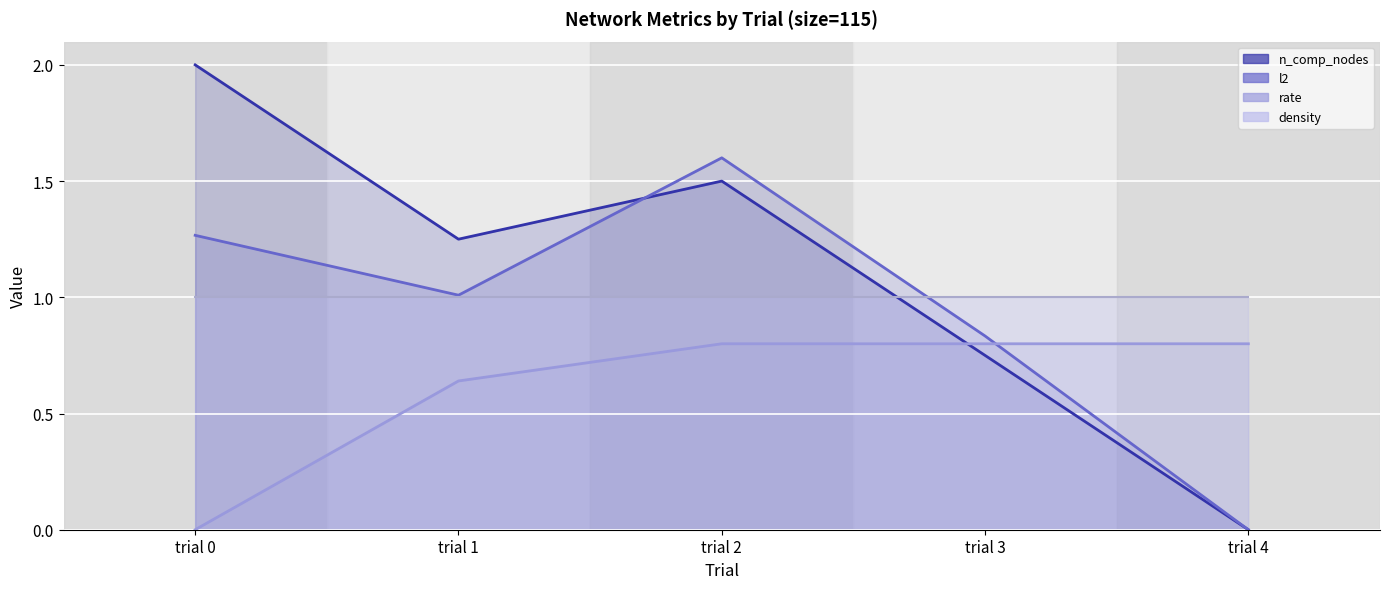

What is the spread (max minus min) of values at trial 0?

2.0